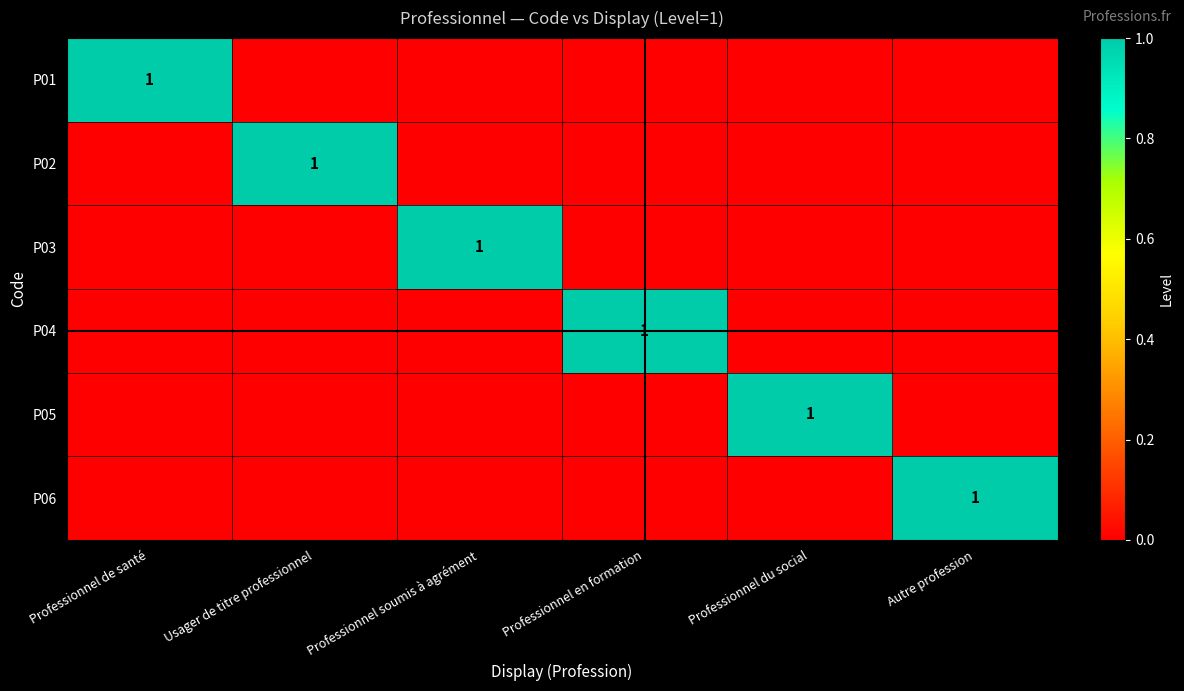

The value of P04 at Professionnel en formation is 0. True or false?

False